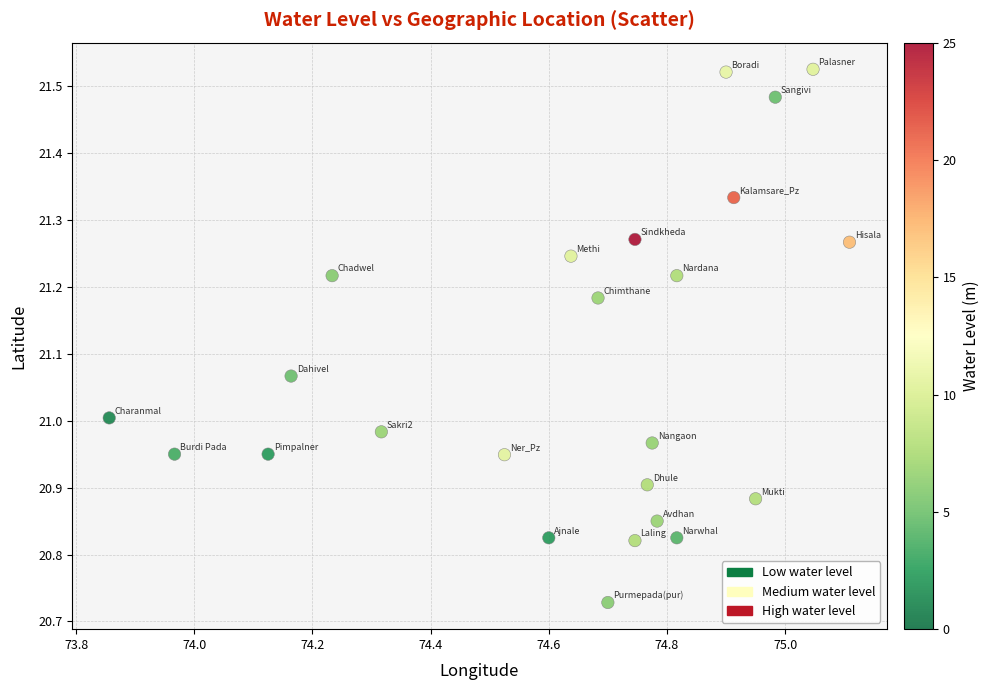

What is the range of Y values (max minus min)?

0.8